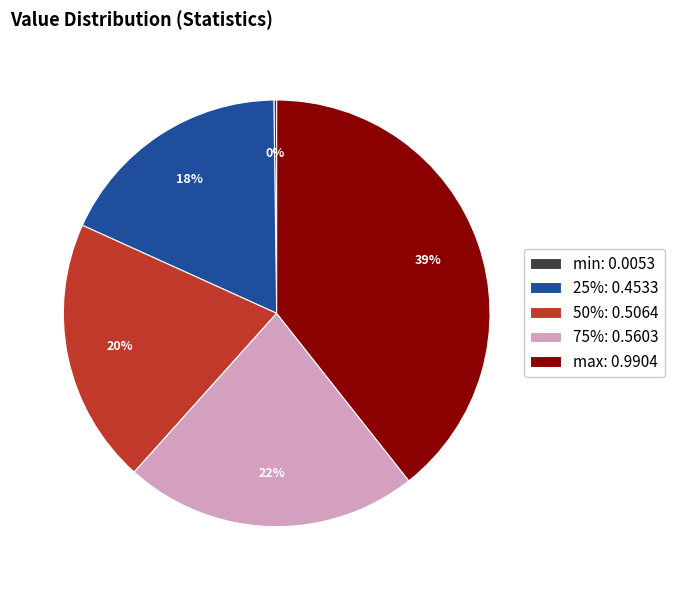

To the nearest percent, what portion does max: 0.9904 represent?

39%